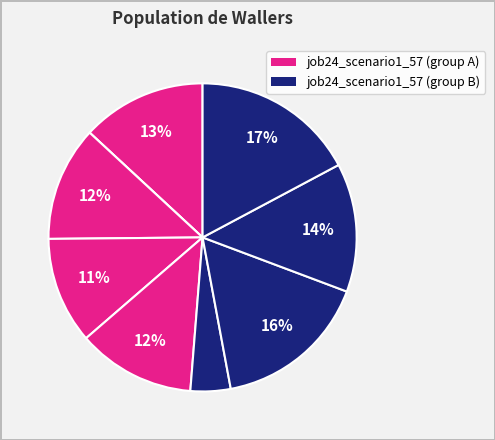

How many slices are in this pie chart?

9